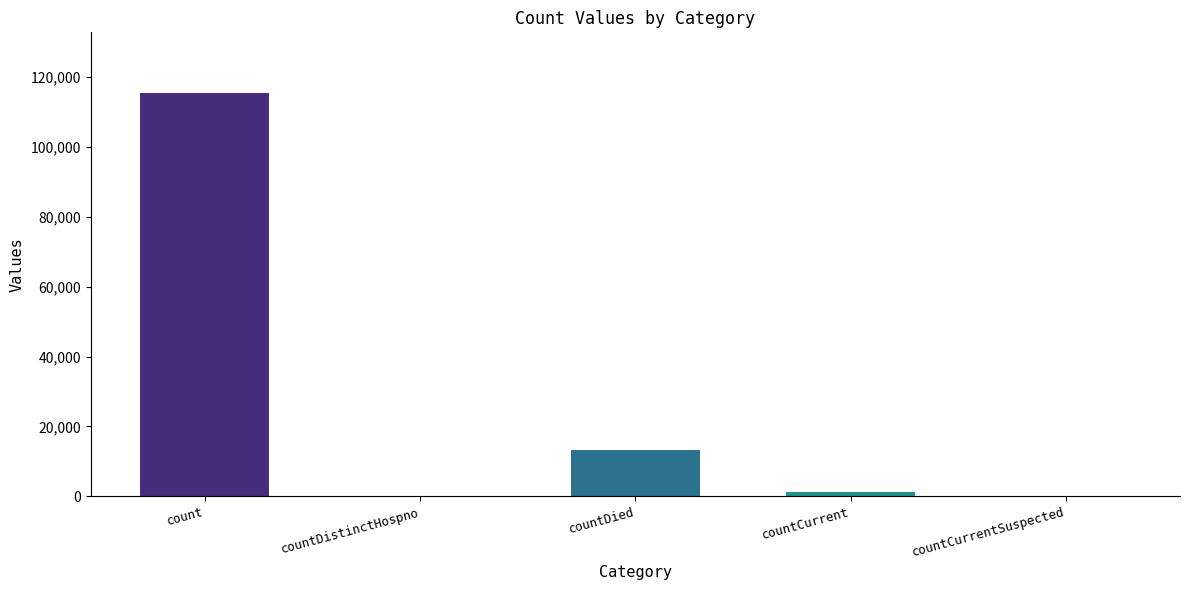

Which category has the highest value across all series?

count